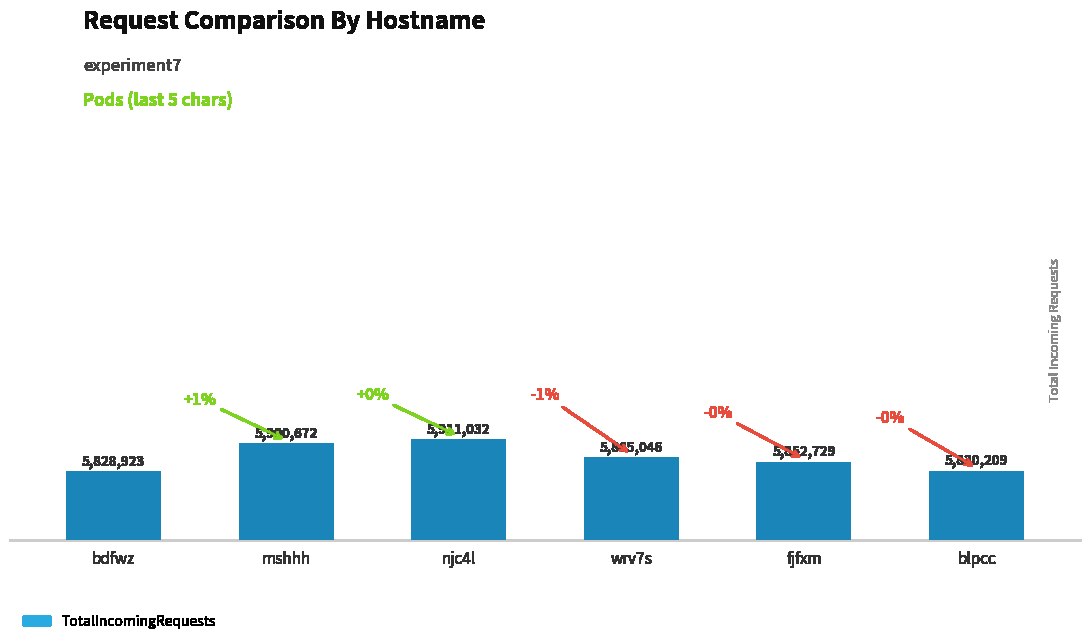

What is the sum of the values at bdfwz and blpcc?

11659132